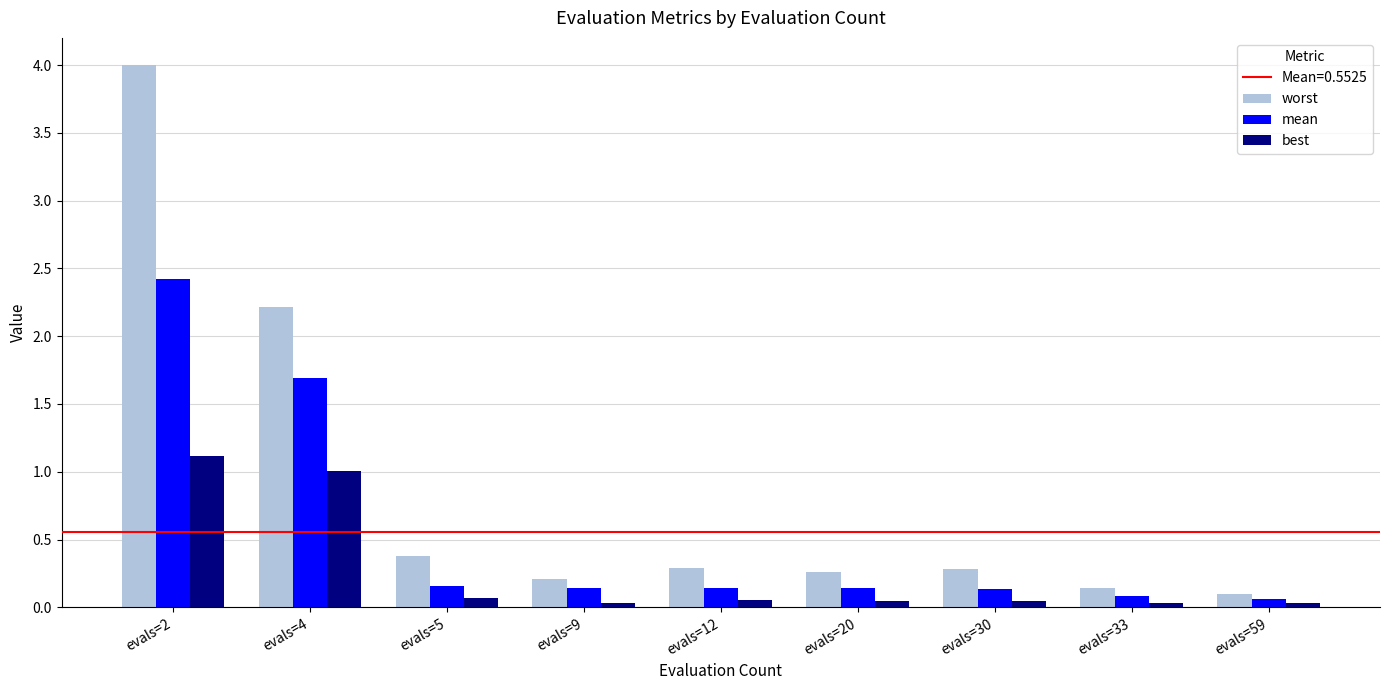

The worst series shows 0.1 at evals=30. True or false?

False